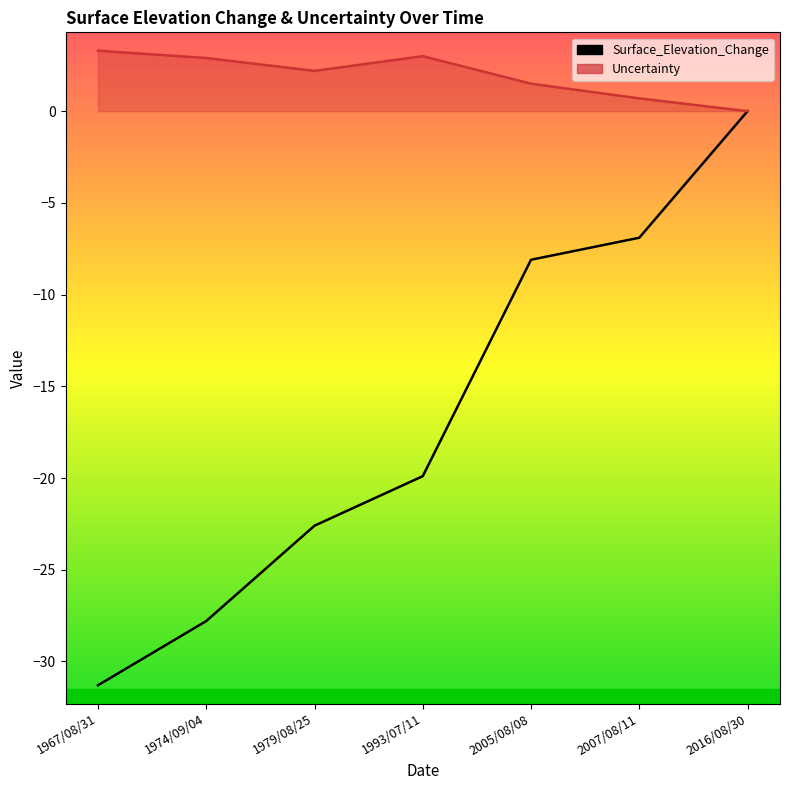

At which category is the sum across all series the highest?

2016/08/30